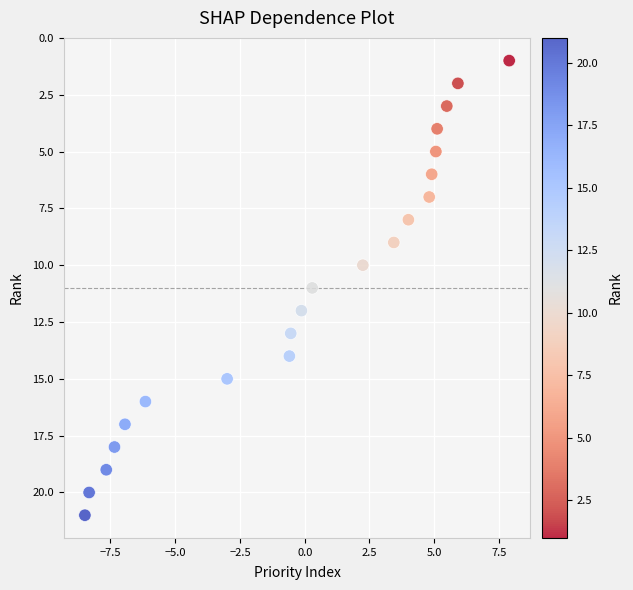

What is the range of Y values (max minus min)?

20